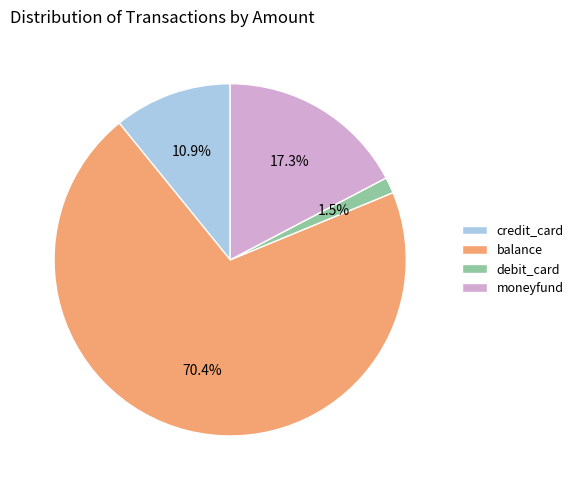

To the nearest percent, what is the difference between the largest and smallest slice percentages?

69%